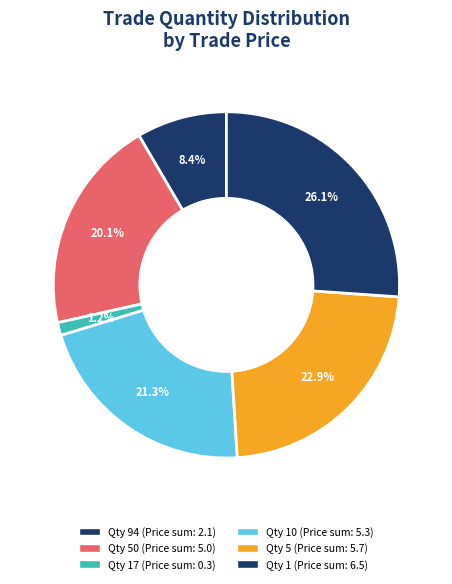

How many slices are in this pie chart?

6